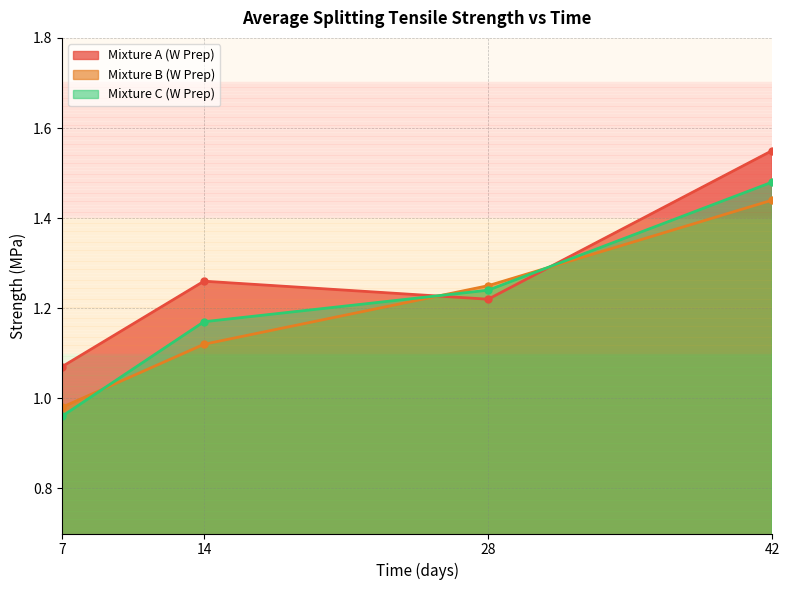

The Mixture A (W Prep) series shows 1.3 at 14. True or false?

True